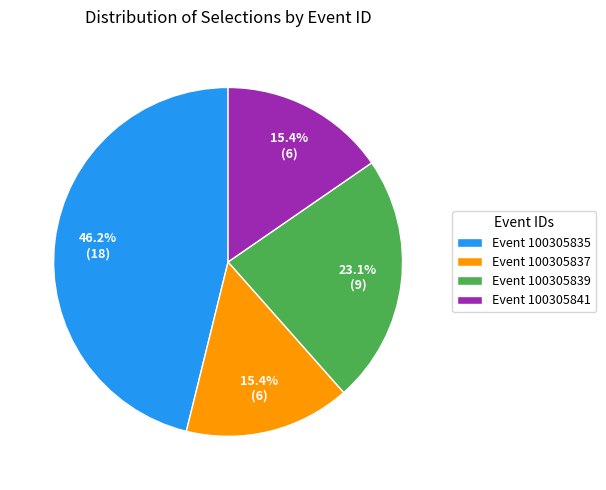

Does Event 100305837 account for over 50% of the chart?

No